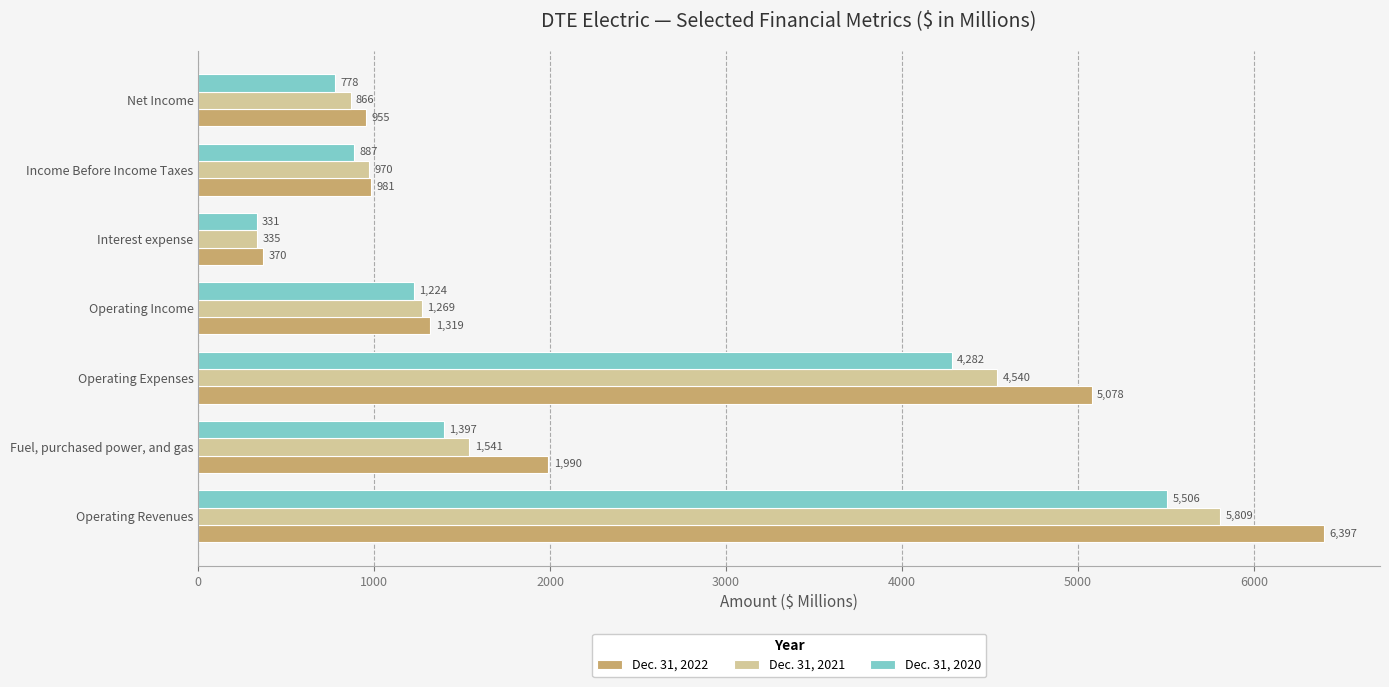

Between Operating Expenses and Net Income, which series saw the biggest shift?

Dec. 31, 2022